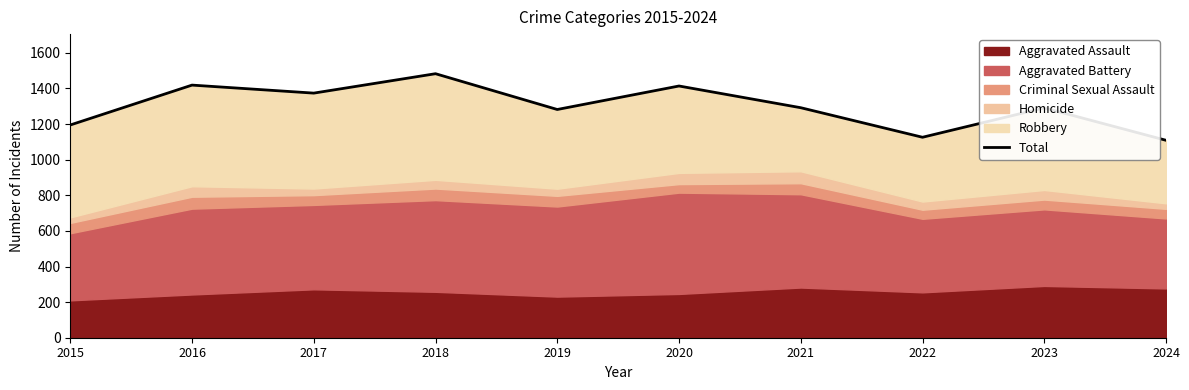

What is the difference between the second highest and minimum values?

310